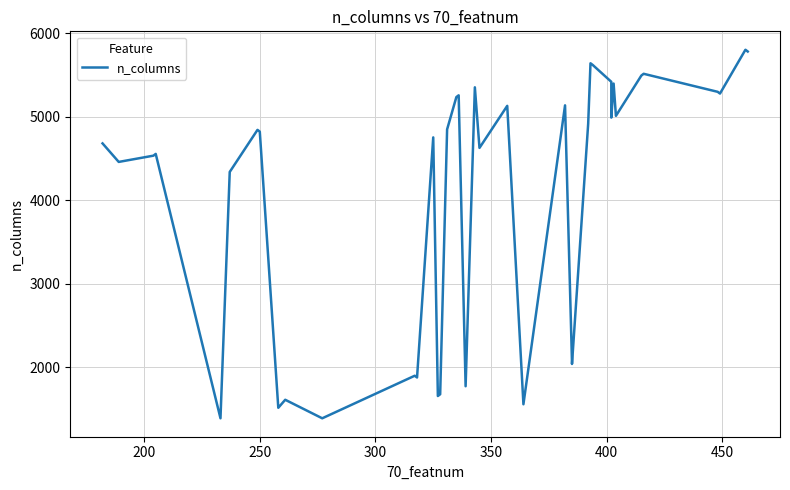

What is the value of the 1st point from the left?

4682